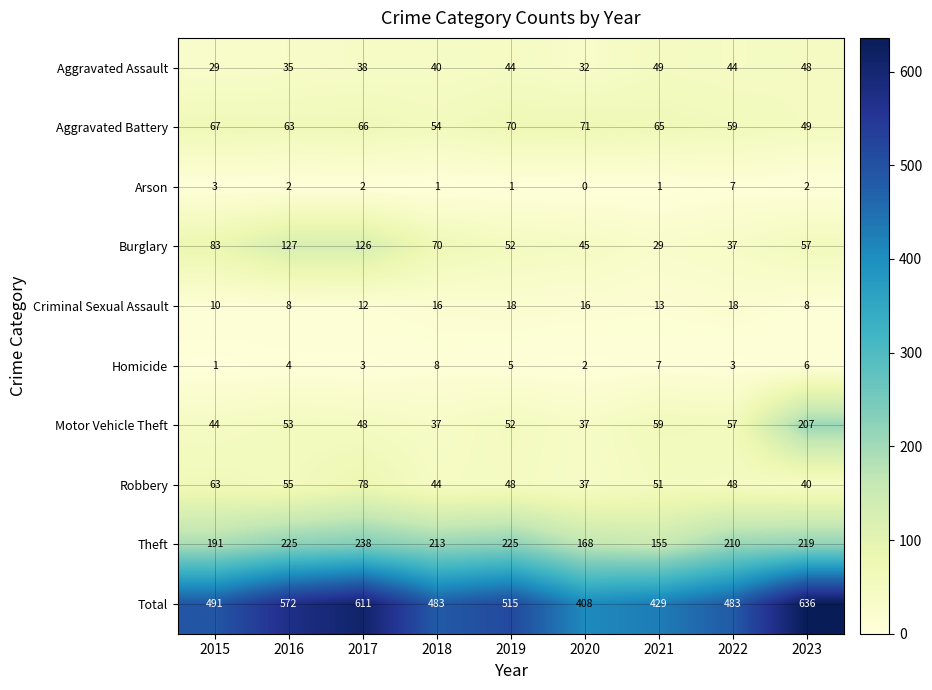

Read the Total value at 2023, to the nearest 5.

635